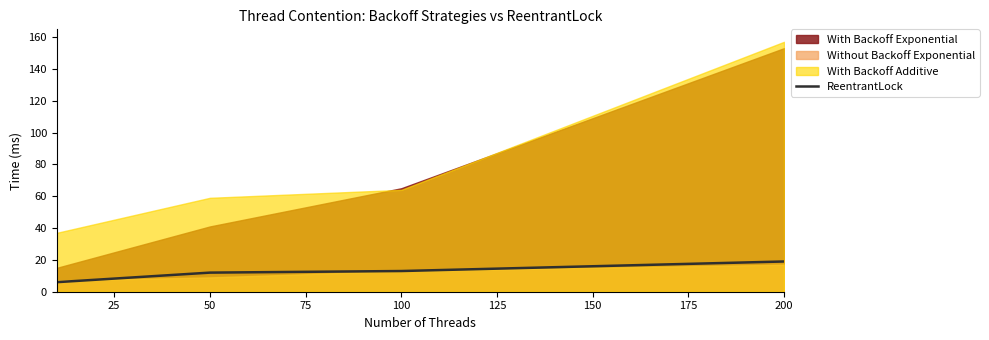

The ReentrantLock series shows 19 at 200. True or false?

True